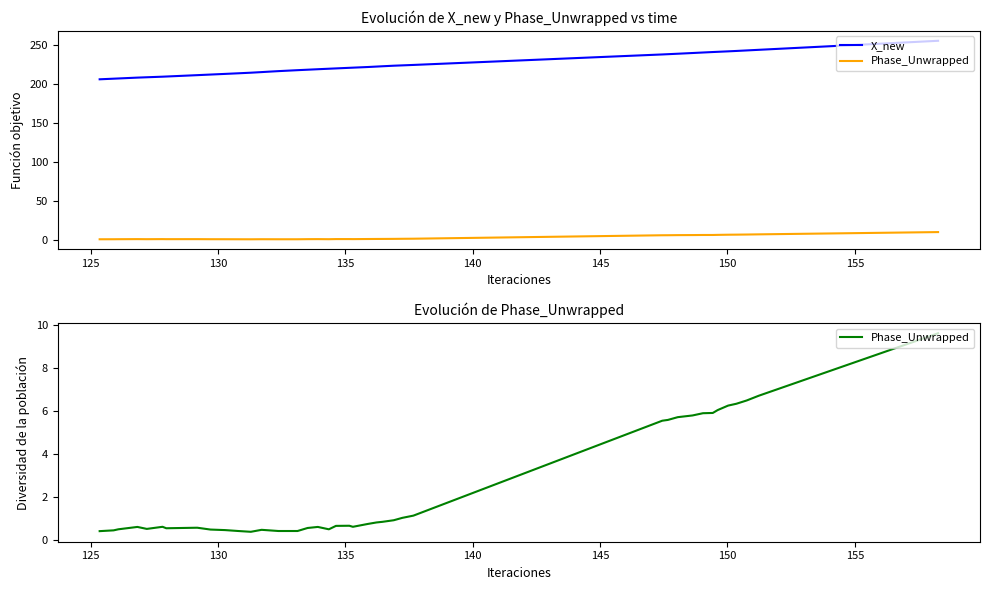

How many lines are shown in the chart?

2